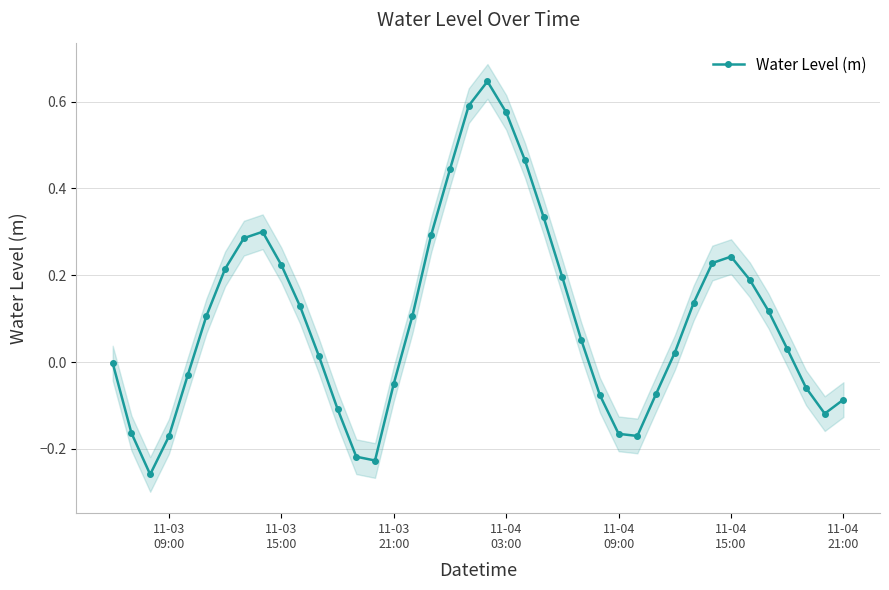

How many lines are shown in the chart?

1